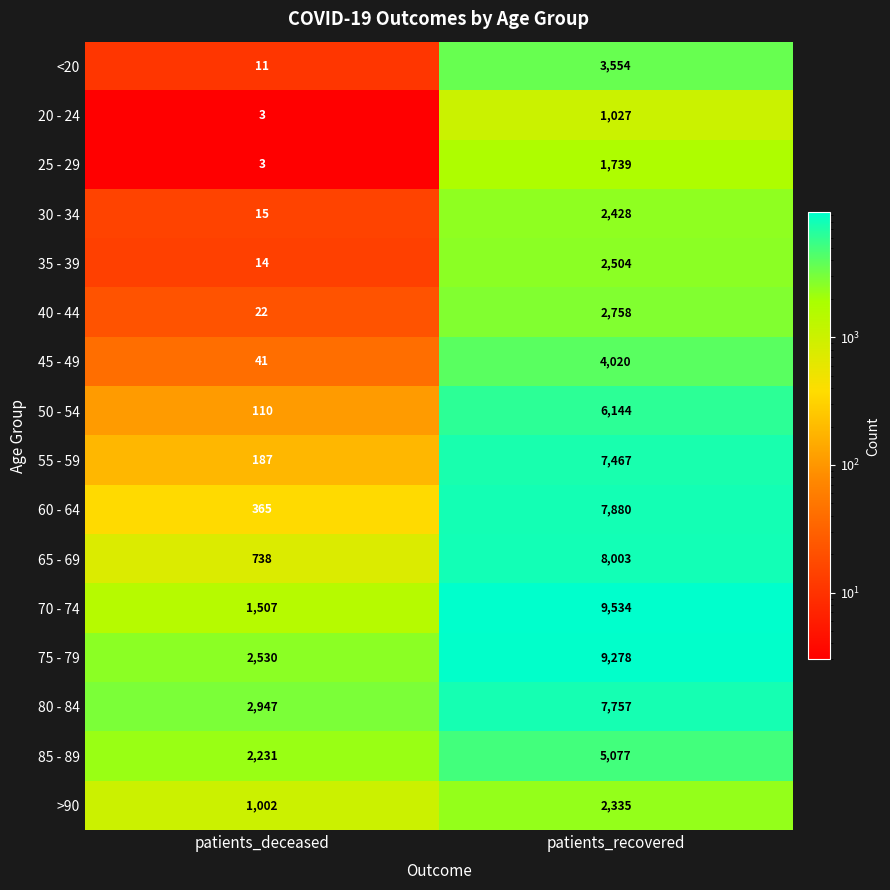

Which label corresponds to the smallest value in the chart?

patients_deceased